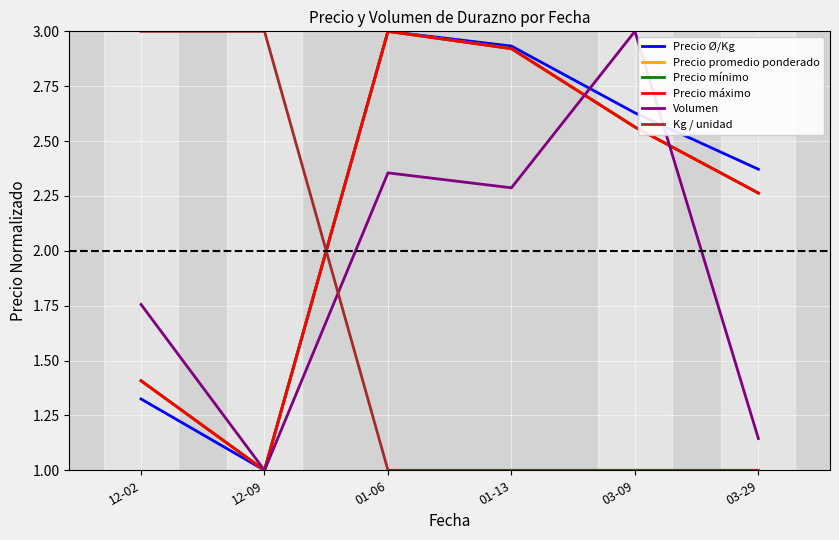

Read the Precio mínimo value at 12-09.

1.0